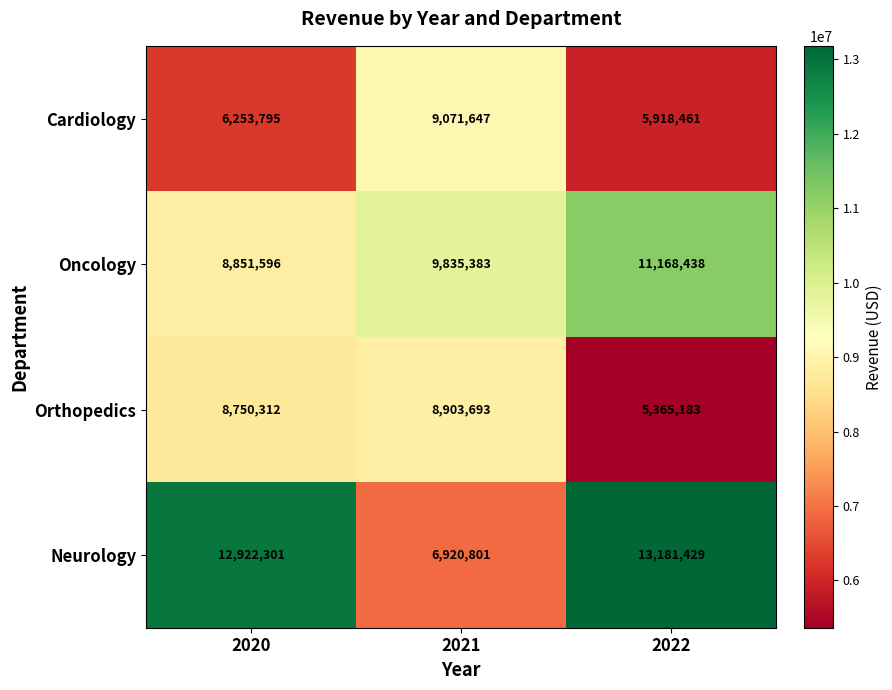

The Cardiology series shows 3944320 at 2020. True or false?

False